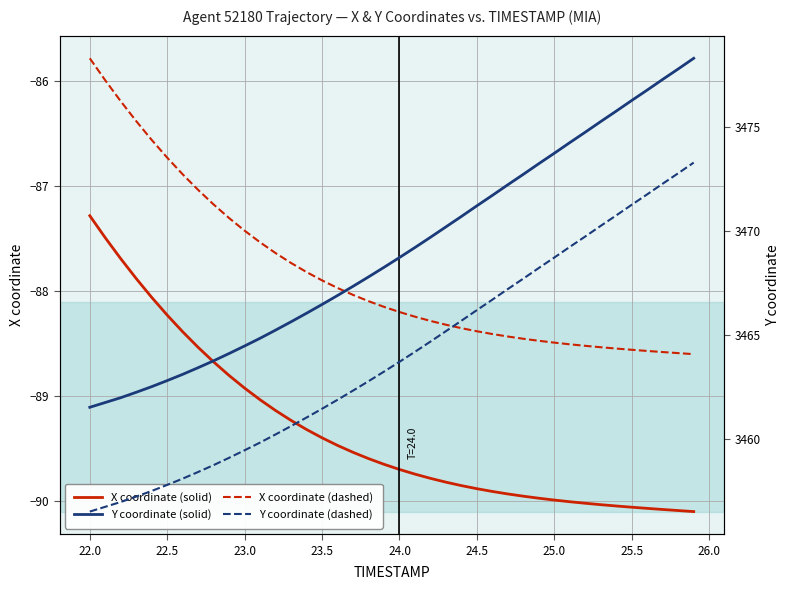

True or false: X (coordinate) has more than 1 points higher than both neighbors.

False